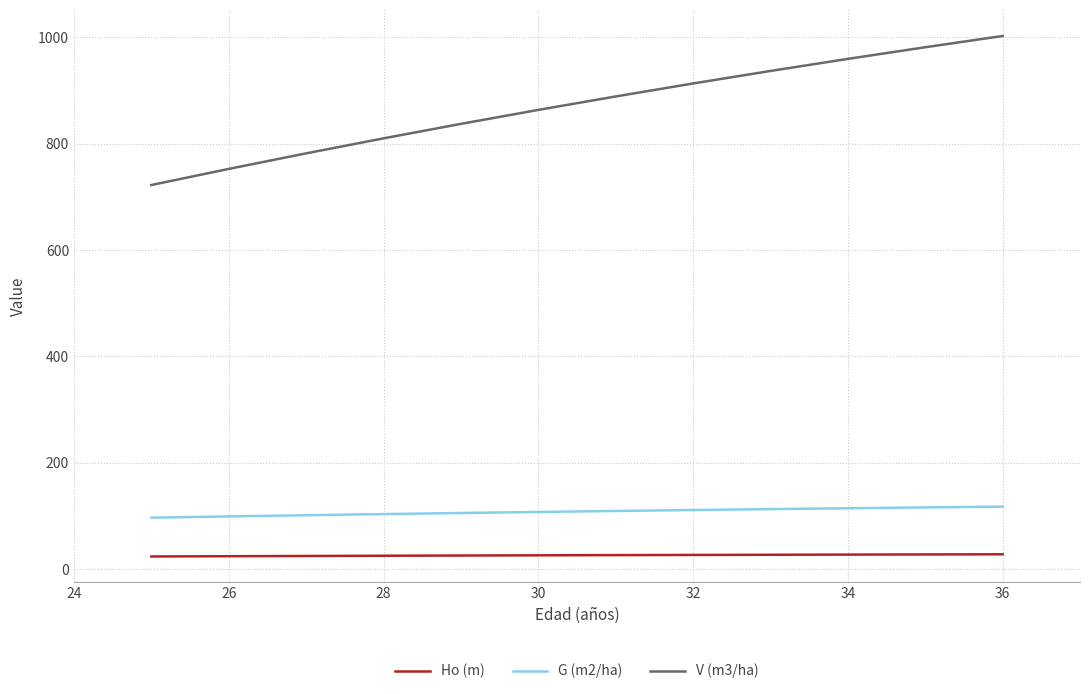

Rank the series by their maximum value, from lowest to highest.

Ho (m), G (m2/ha), V (m3/ha)